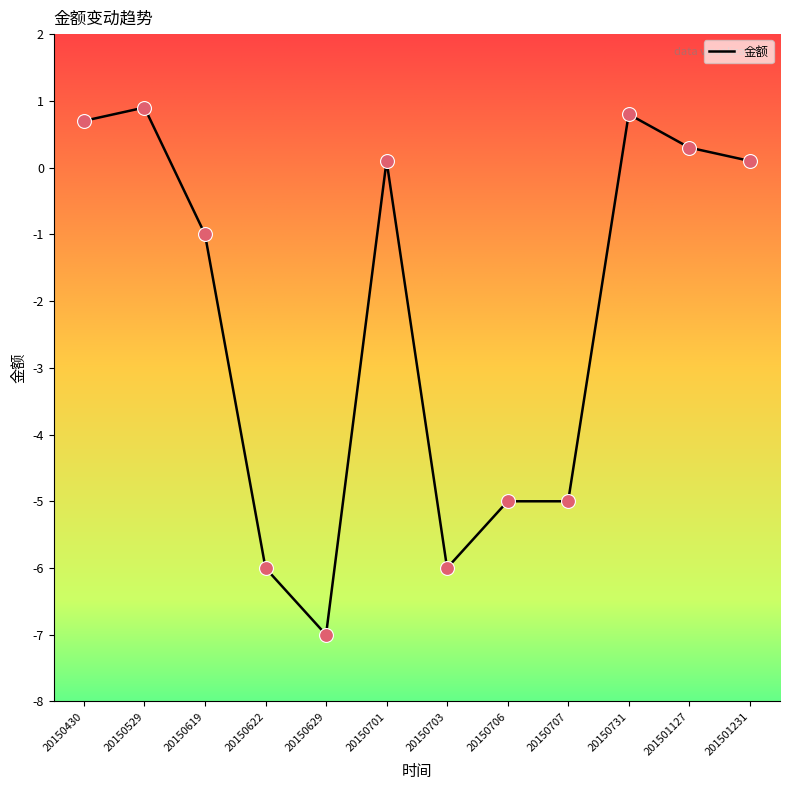

Between 20150430 and 20150707, which is larger?

20150430